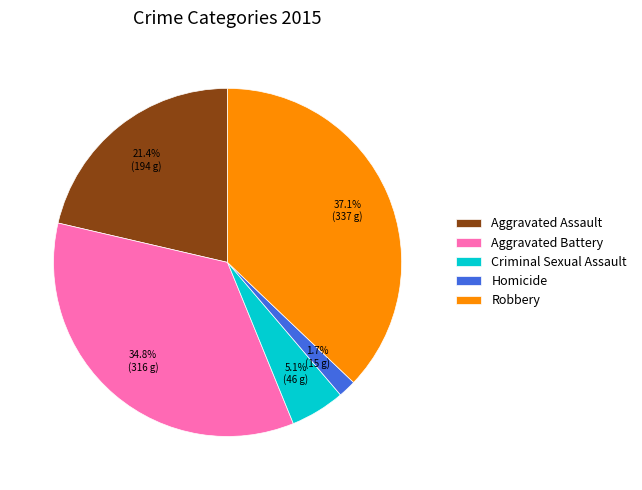

Is it true that Aggravated Battery is 35% of the pie?

True